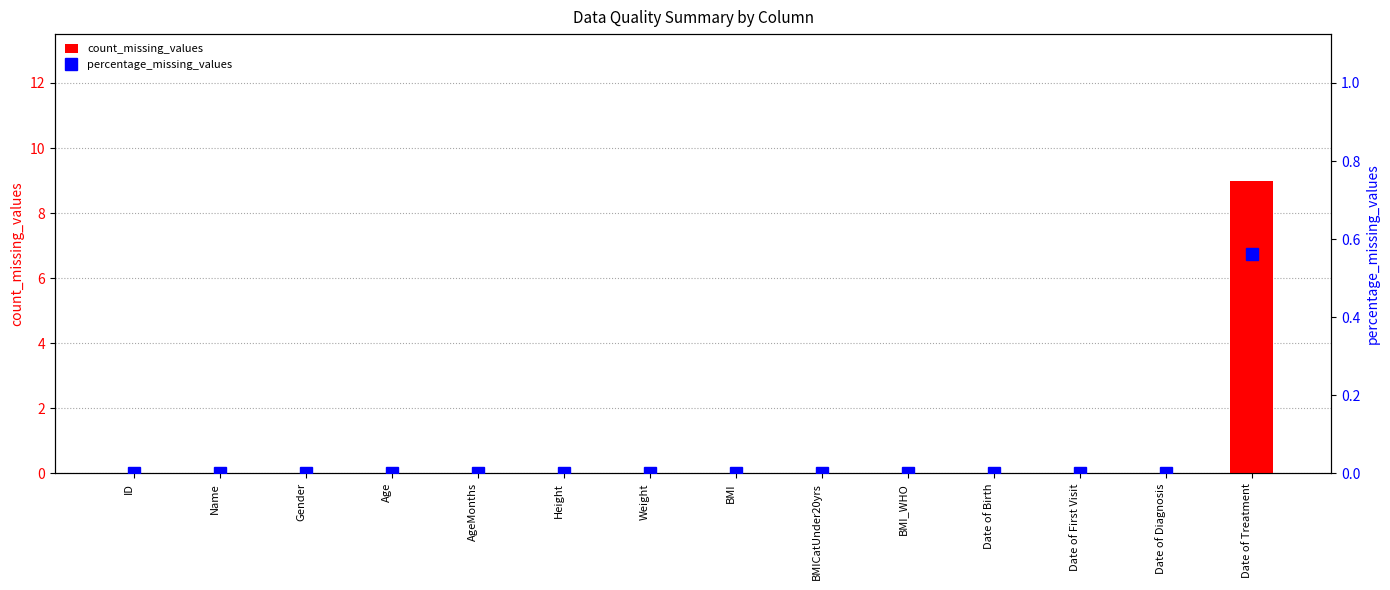

At which label is count_missing_values closest to 4?

ID